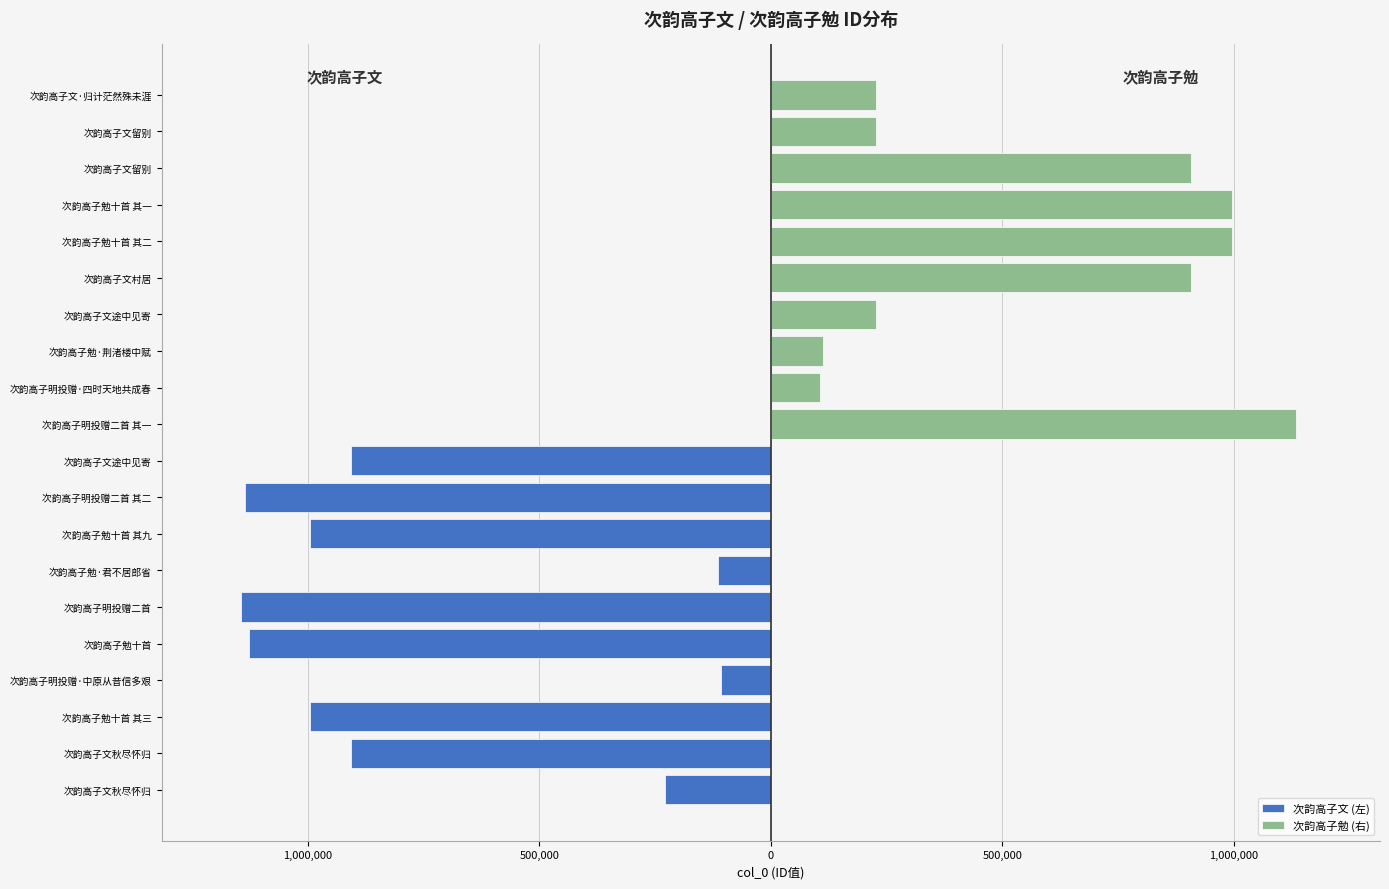

True or false: 次韵高子文 (左) has a value of -797830 at 次韵高子明投赠二首.

False